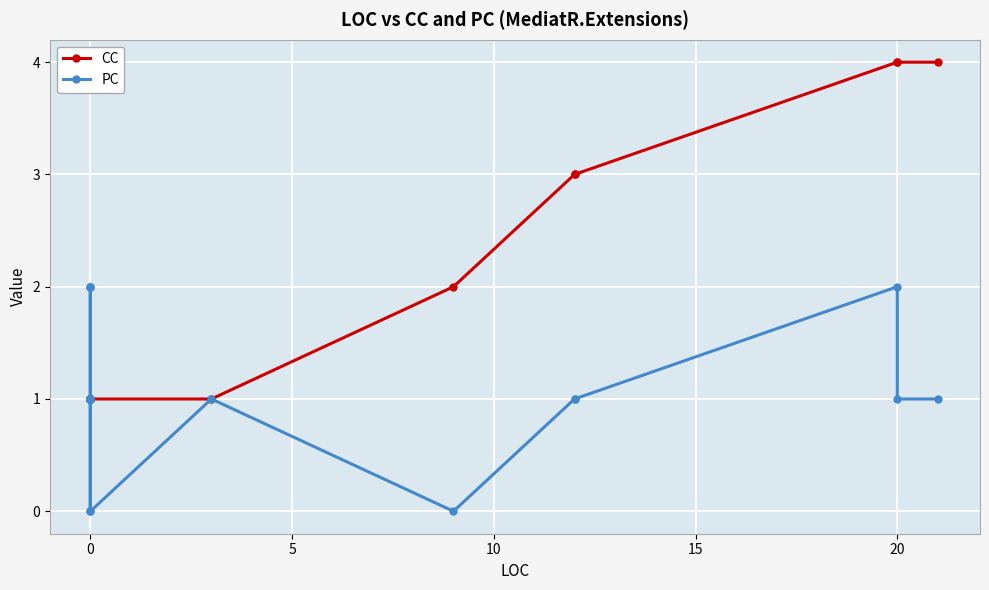

Reading right to left, extract all data points from this chart.

CC: 4	4	4	3	3	2	1	1	1	1	1	1	1	1	1	1	1	1	1	1	1	1	1	1
PC: 1	1	2	1	1	0	1	0	1	1	1	1	1	1	2	2	1	1	0	1	1	1	1	2